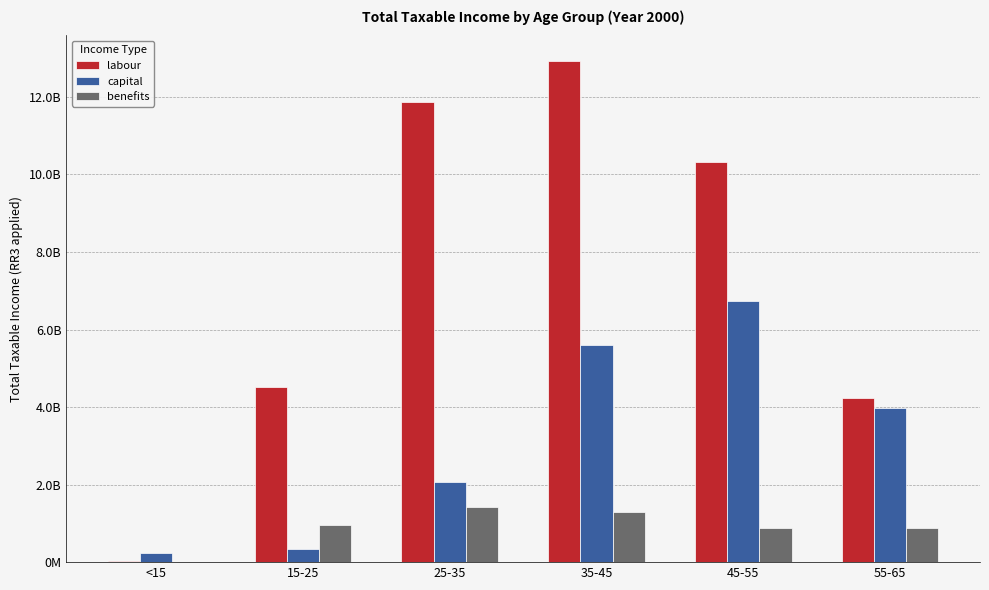

What position from the left is <15?

1